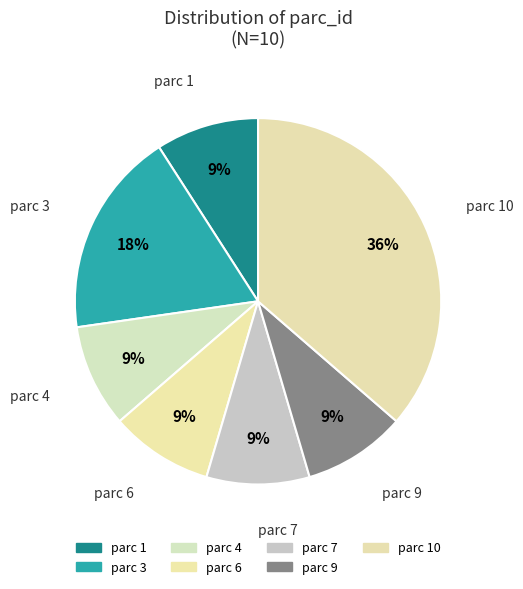

Do parc 10 and parc 3 together represent more than half of the pie?

Yes